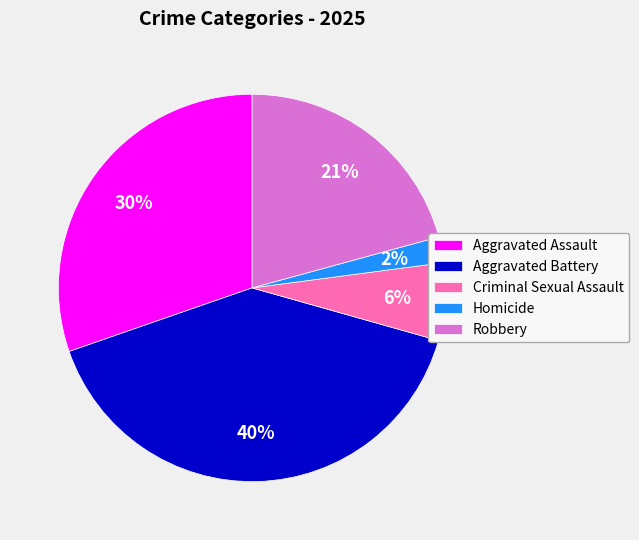

The Aggravated Battery slice represents 40% of the pie. True or false?

True